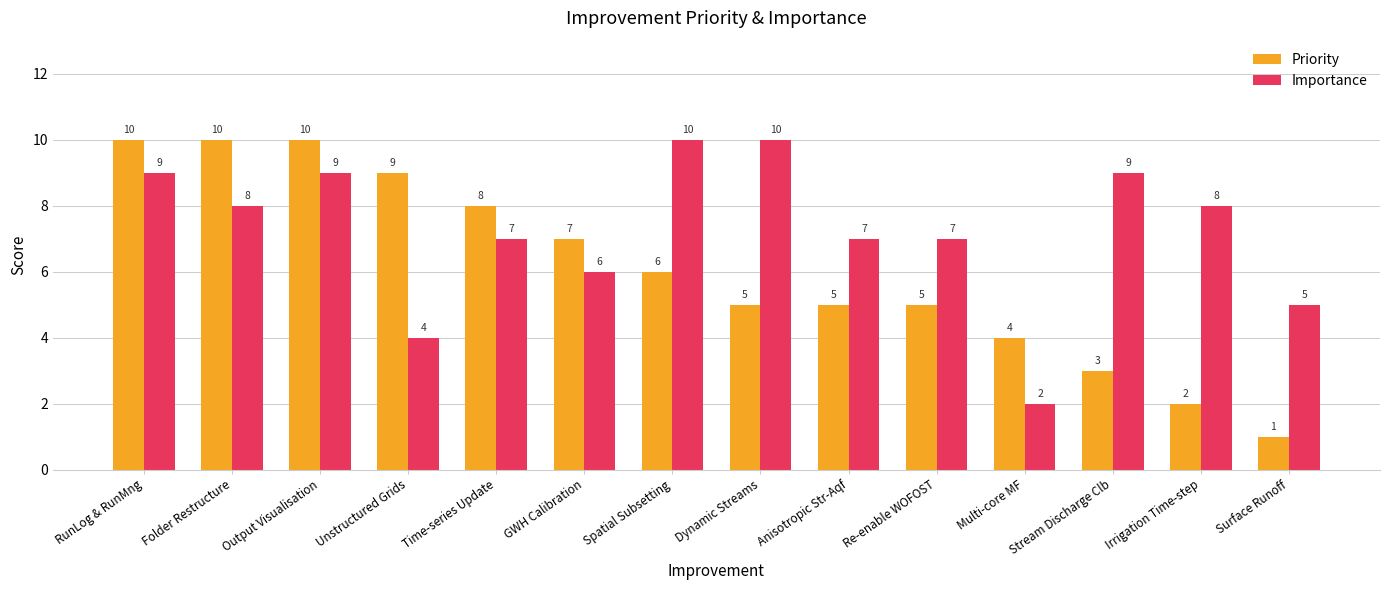

How many data points in Priority are less than 6?

7